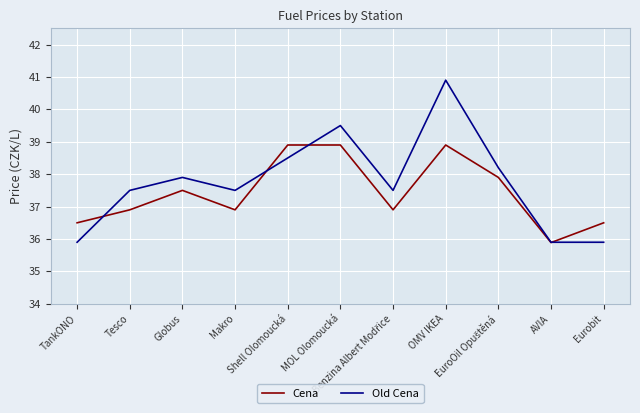

Rank the series at MOL Olomoucká from lowest to highest value.

Cena, Old Cena